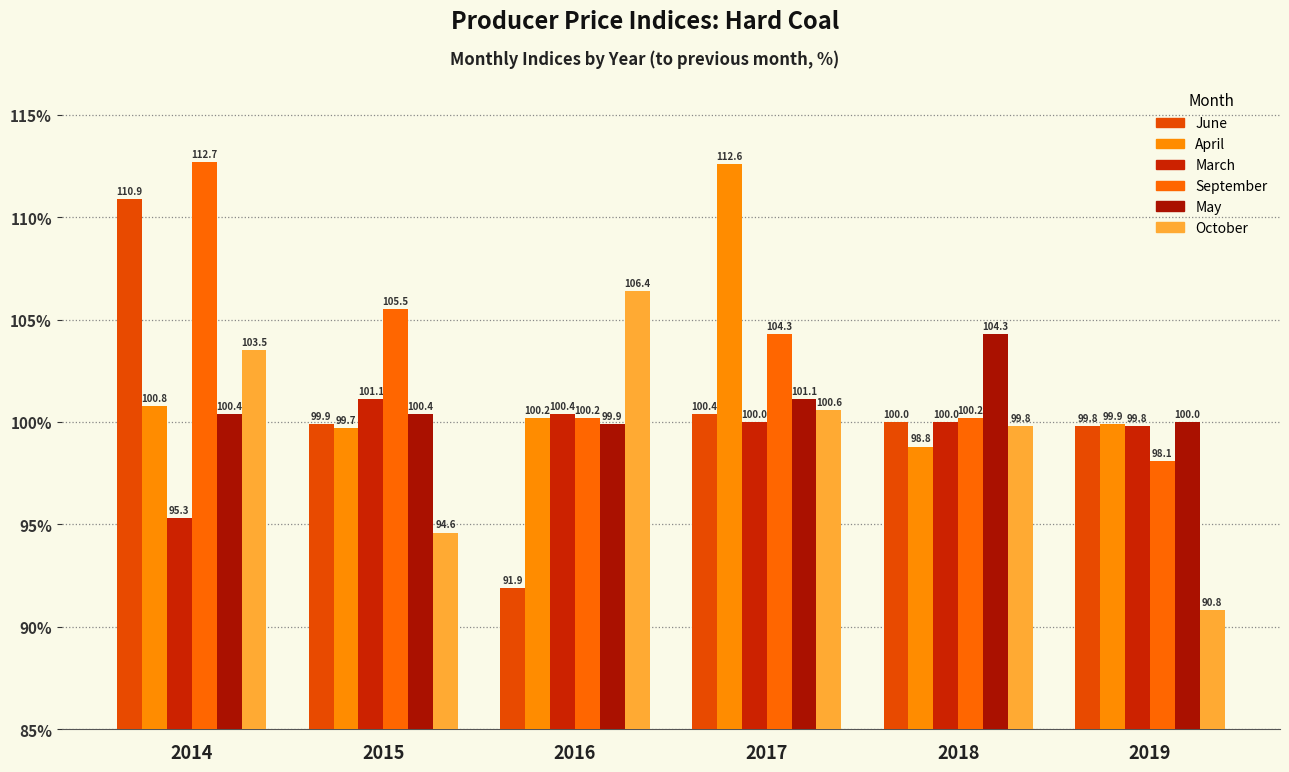

Reading right to left, list all the values displayed in this chart.

June: 99.8	100.0	100.4	91.9	99.9	110.9
April: 99.9	98.8	112.6	100.2	99.7	100.8
March: 99.8	100.0	100.0	100.4	101.1	95.3
September: 98.1	100.2	104.3	100.2	105.5	112.7
May: 100.0	104.3	101.1	99.9	100.4	100.4
October: 90.8	99.8	100.6	106.4	94.6	103.5